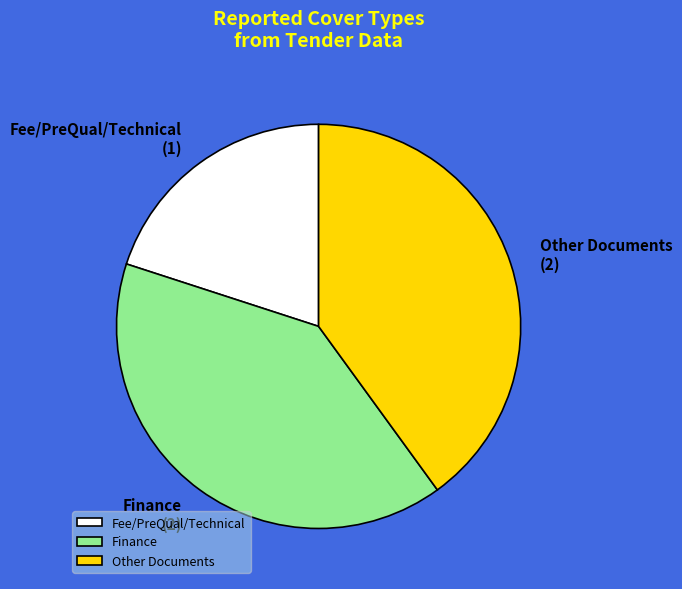

Is it true that Other Documents is 40% of the pie?

True